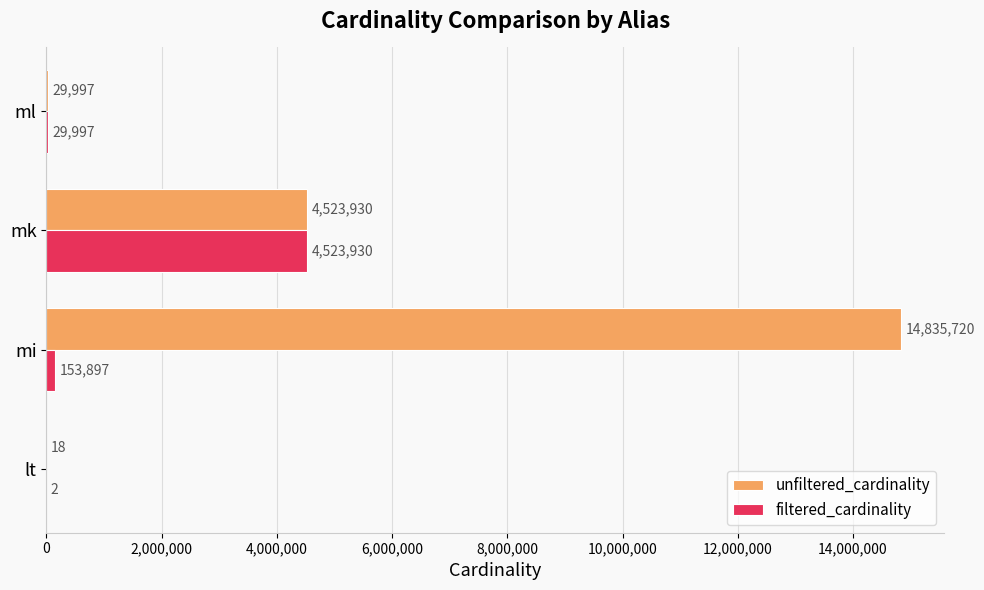

What is the greatest value displayed?

14835720